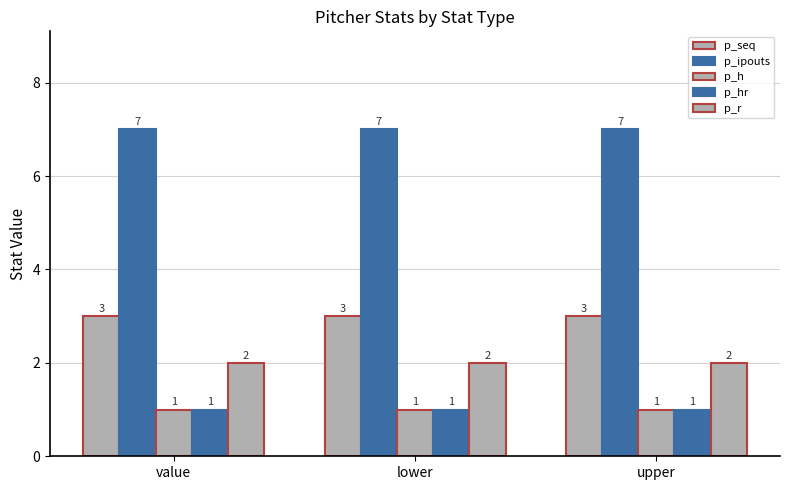

True or false: p_ipouts has a value of 12 at value.

False